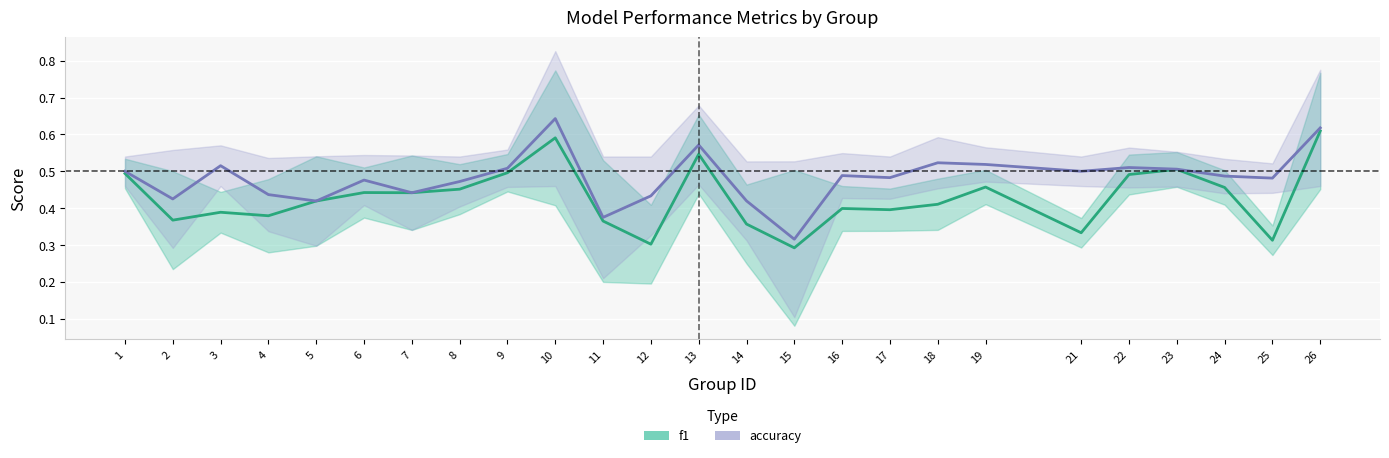

Count the number of data series in this chart.

2